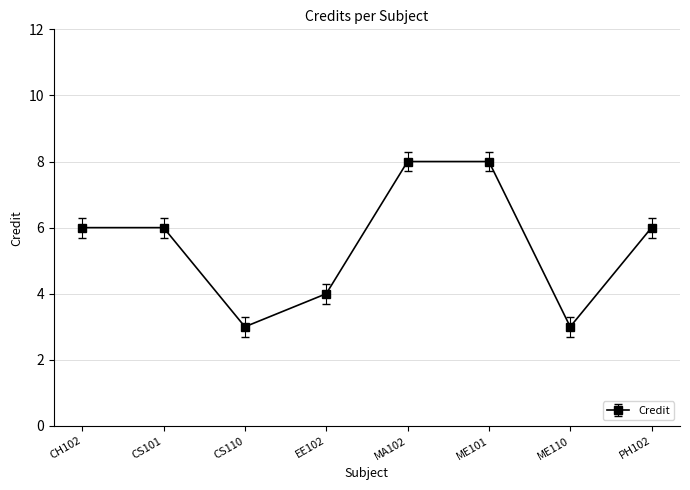

What is the change in value from CS110 to ME101?

+5